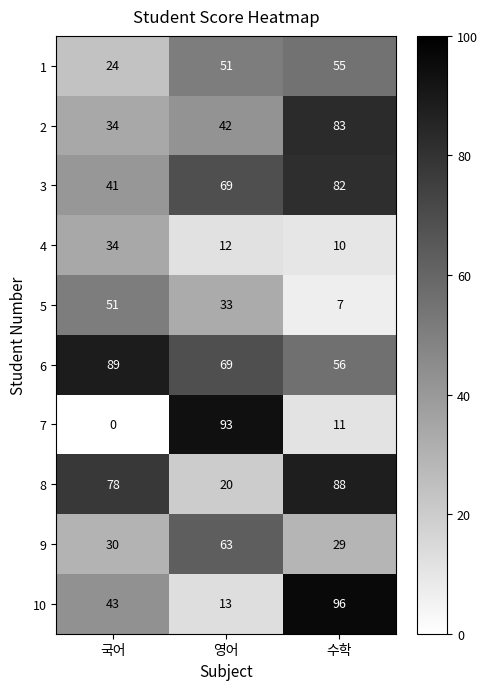

Reading right to left, what are all the values shown in this chart?

1: 수학=55	영어=51	국어=24
2: 수학=83	영어=42	국어=34
3: 수학=82	영어=69	국어=41
4: 수학=10	영어=12	국어=34
5: 수학=7	영어=33	국어=51
6: 수학=56	영어=69	국어=89
7: 수학=11	영어=93	국어=0
8: 수학=88	영어=20	국어=78
9: 수학=29	영어=63	국어=30
10: 수학=96	영어=13	국어=43